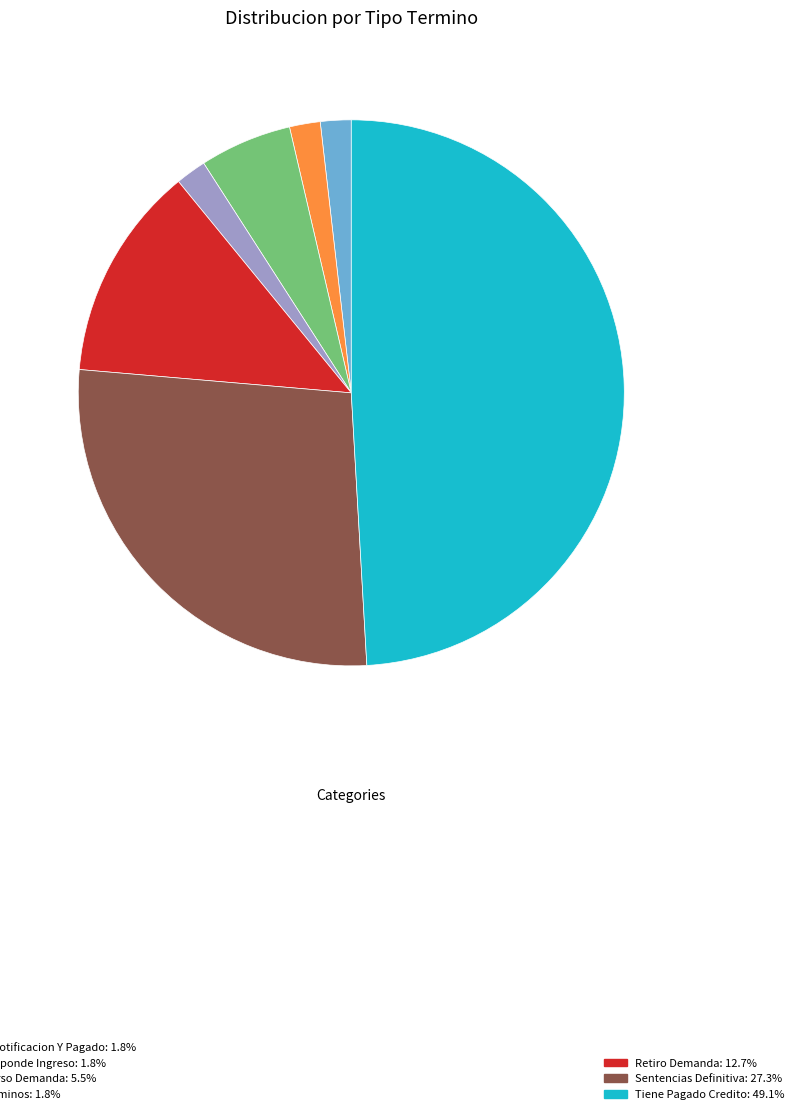

Is there a majority slice in this chart?

No